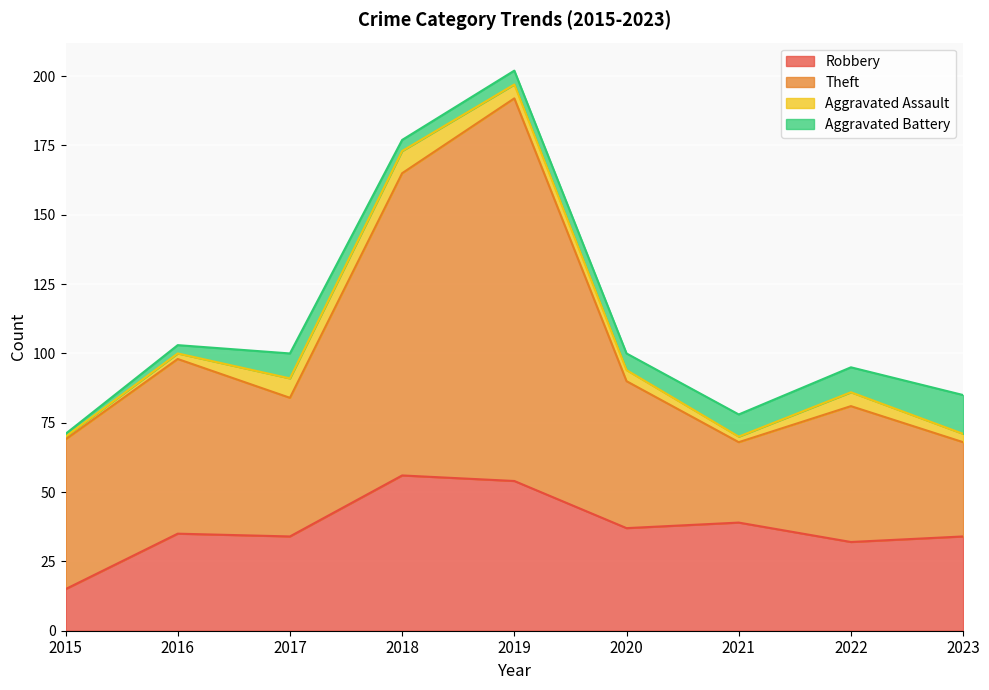

Where is the first local minimum for Robbery?

2017